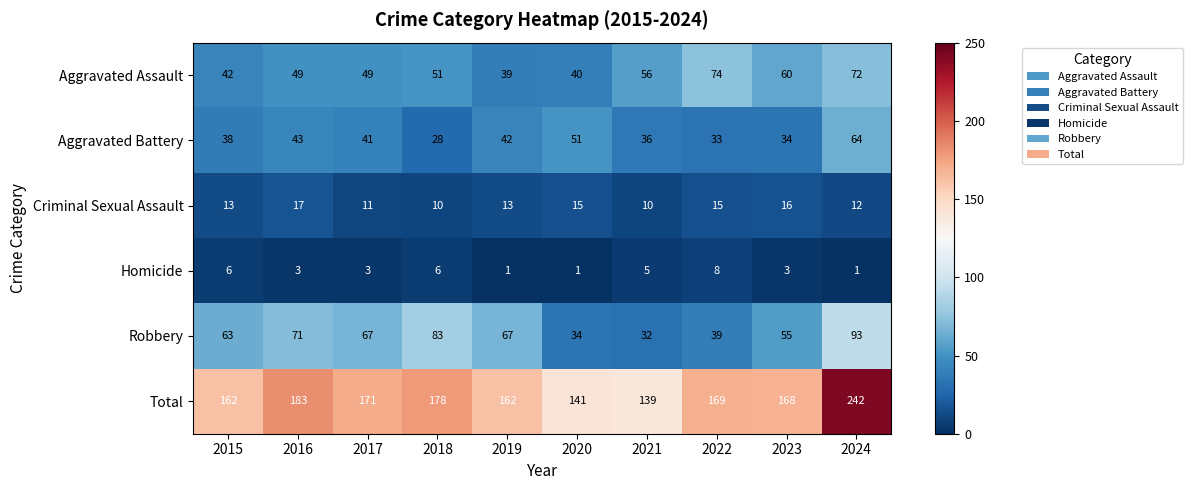

What is the difference between the maximum and minimum values in the Aggravated Assault series?

35